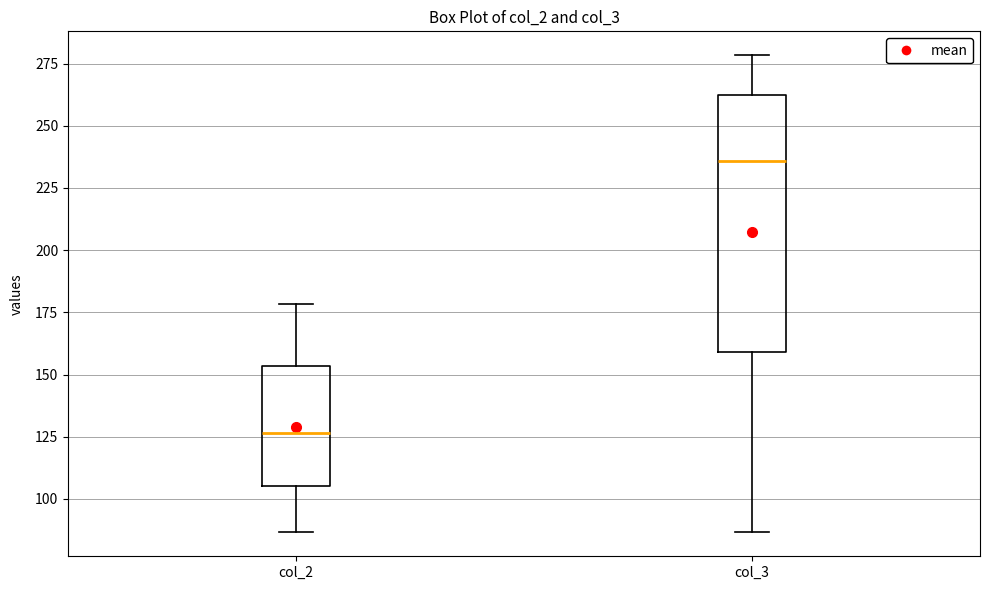

Where is the lower edge of the box for col_3 on the y-axis? The values are not printed on the chart, so give them approximately, as read against the axis.

160